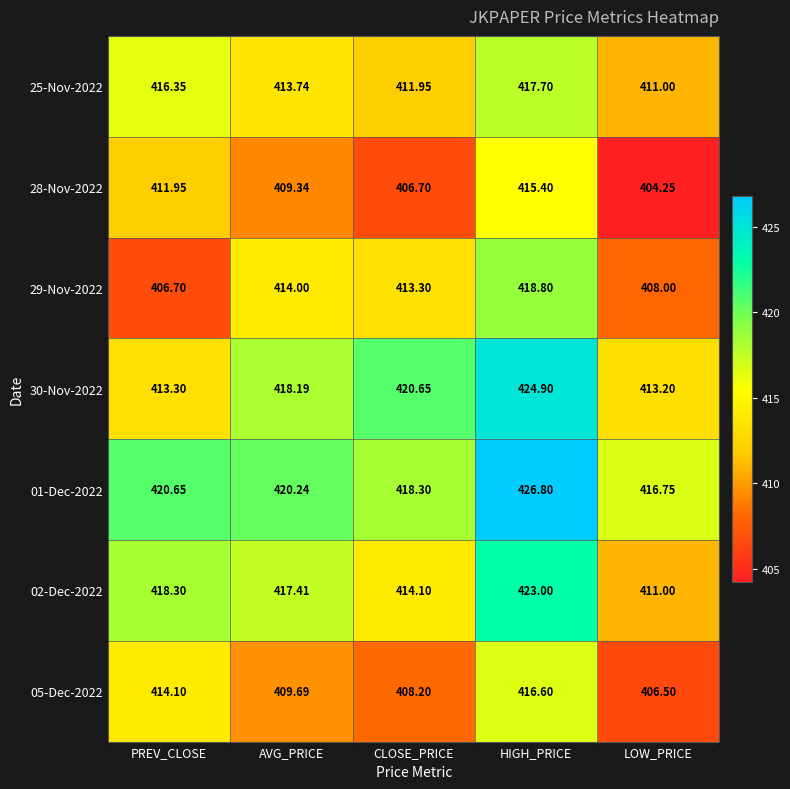

At which category is the sum across all series the highest?

HIGH_PRICE